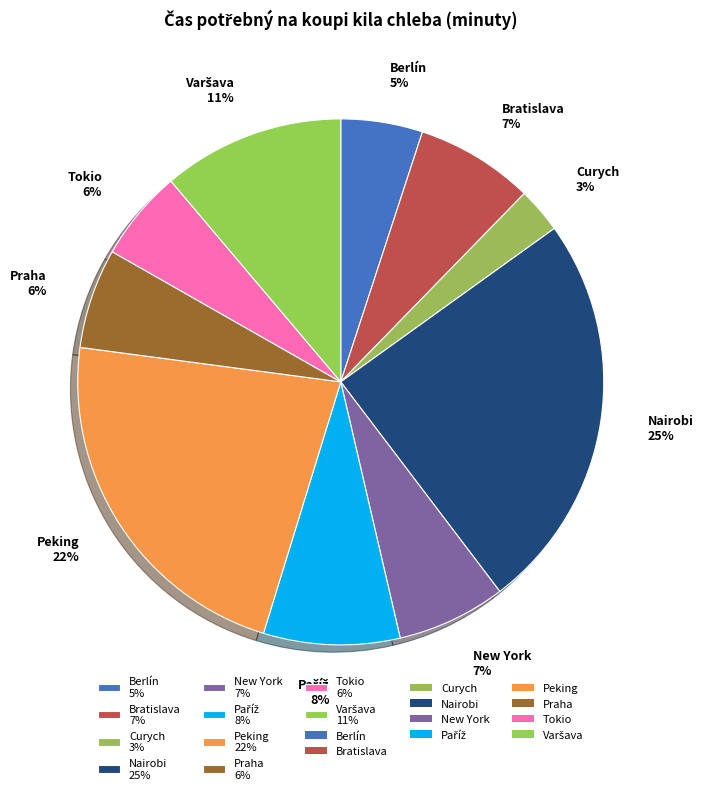

How many segments does this pie chart have?

10